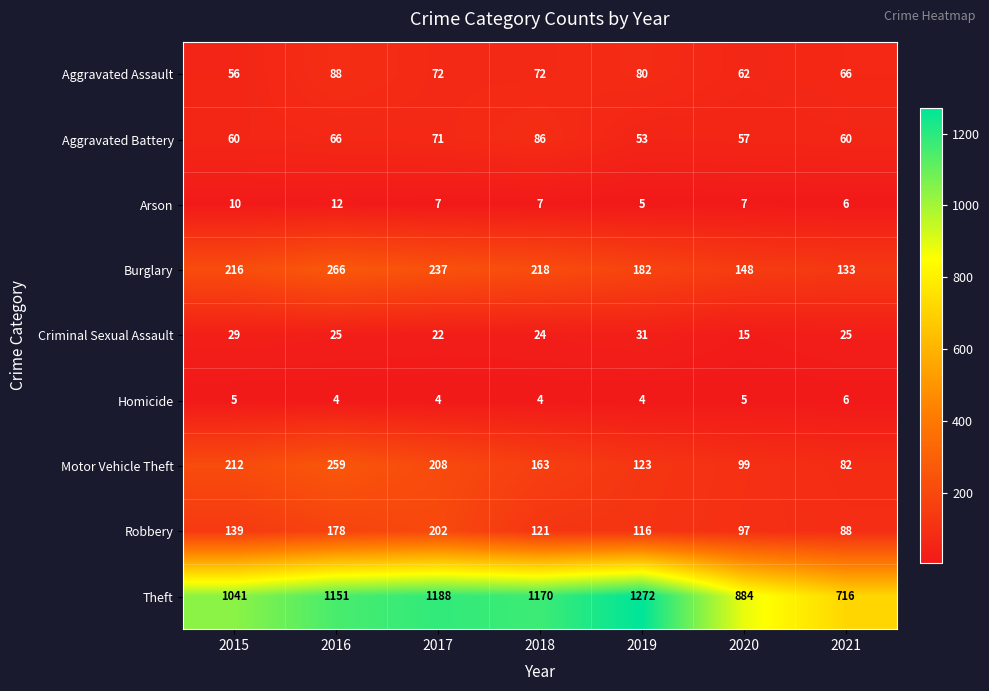

Between 2018 and 2019, which series saw the biggest shift?

Theft